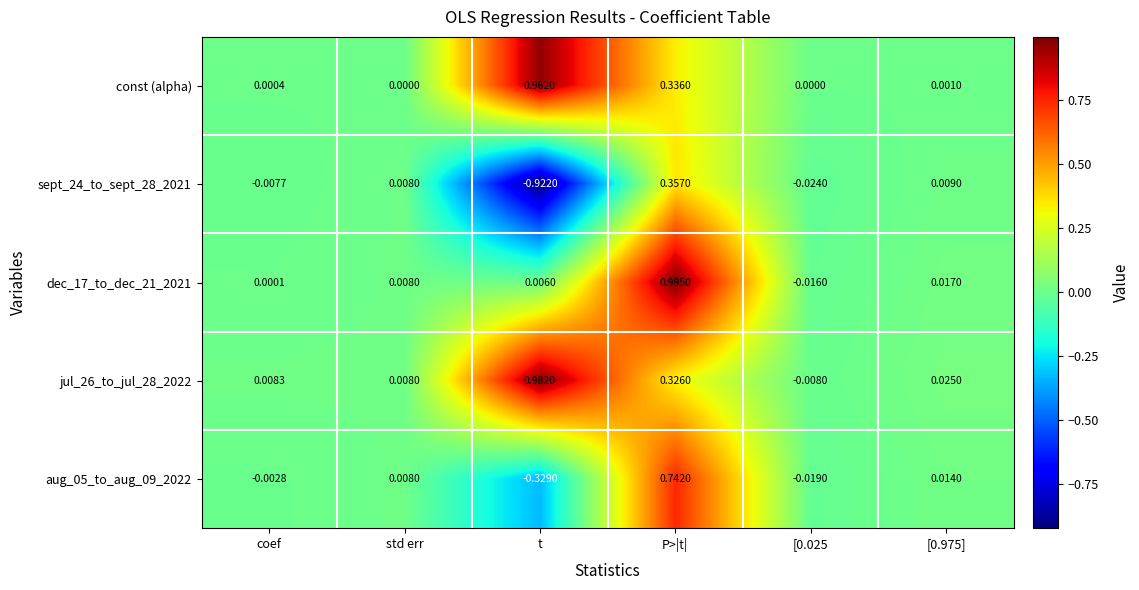

Where does the jul_26_to_jul_28_2022 series first go above 0?

coef